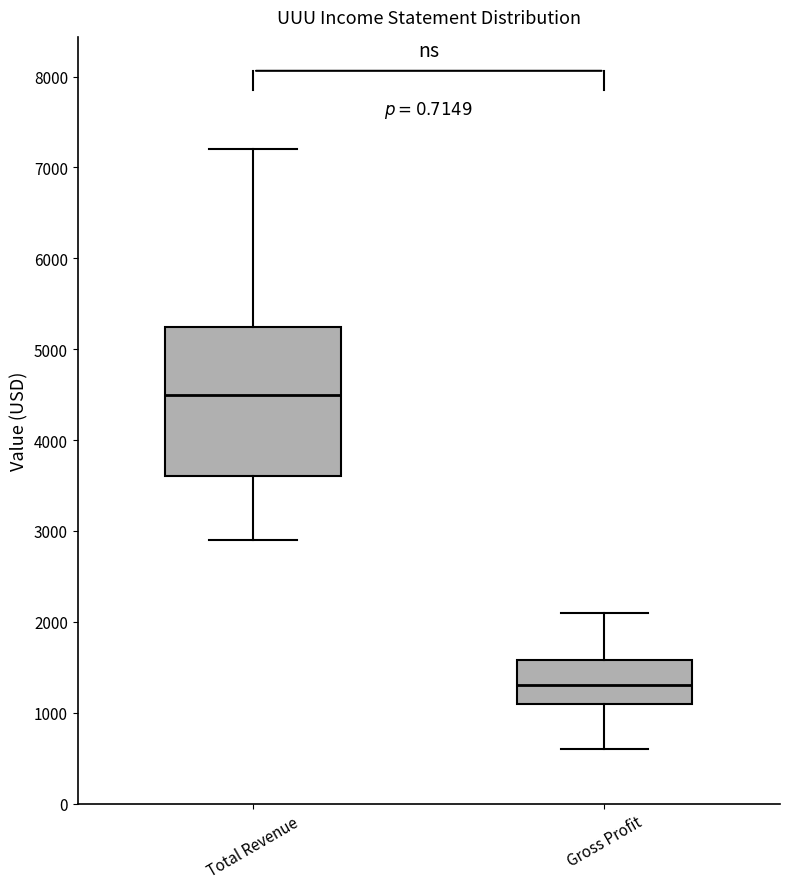

Where is the upper edge of the box for Gross Profit on the y-axis? The values are not printed on the chart, so give them approximately, as read against the axis.

1600